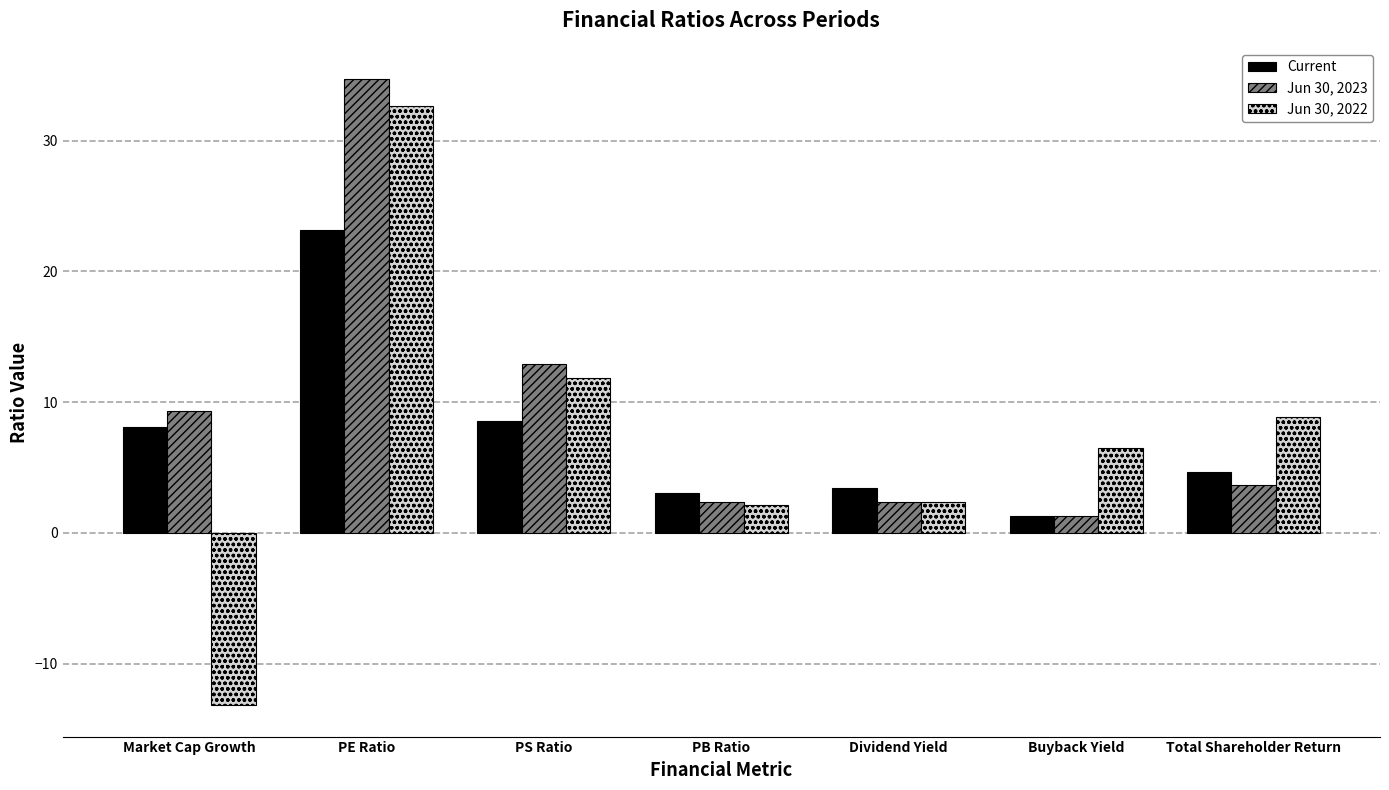

What is the spread (max minus min) of values at Market Cap Growth?

22.5